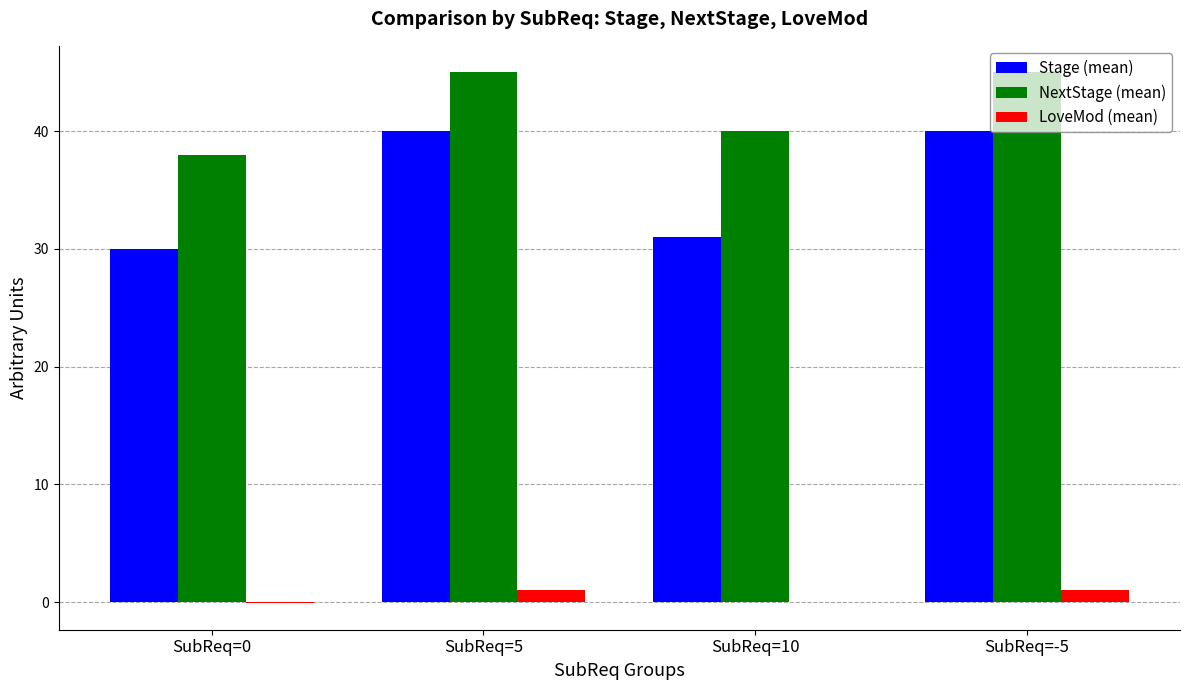

How many categories are shown in the chart?

4